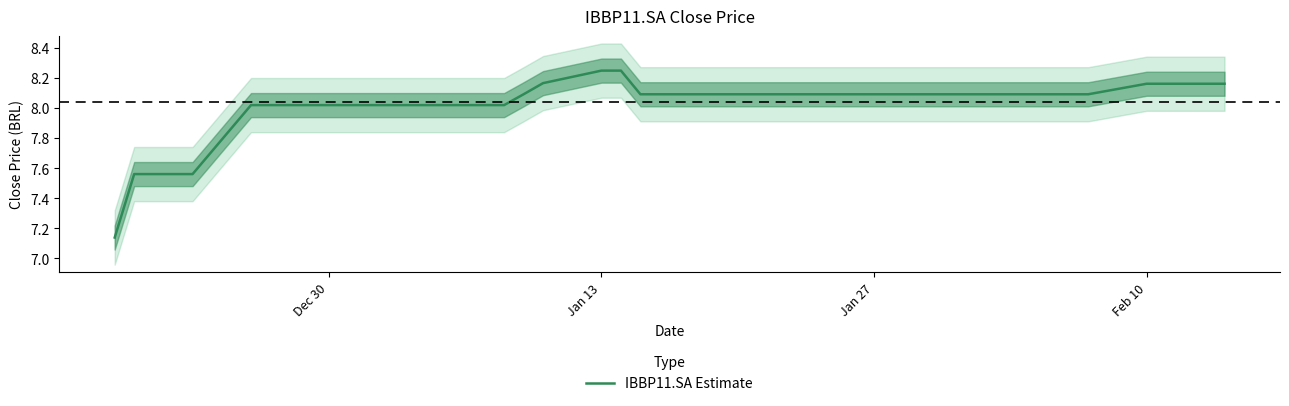

Does the chart have visible grid lines?

No